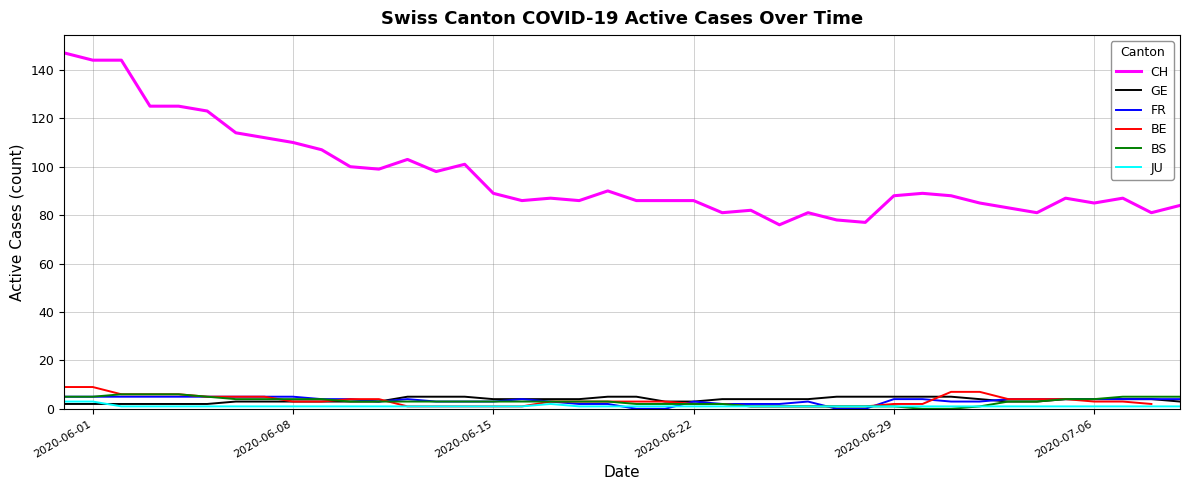

How many values in the GE series are below 4?

17